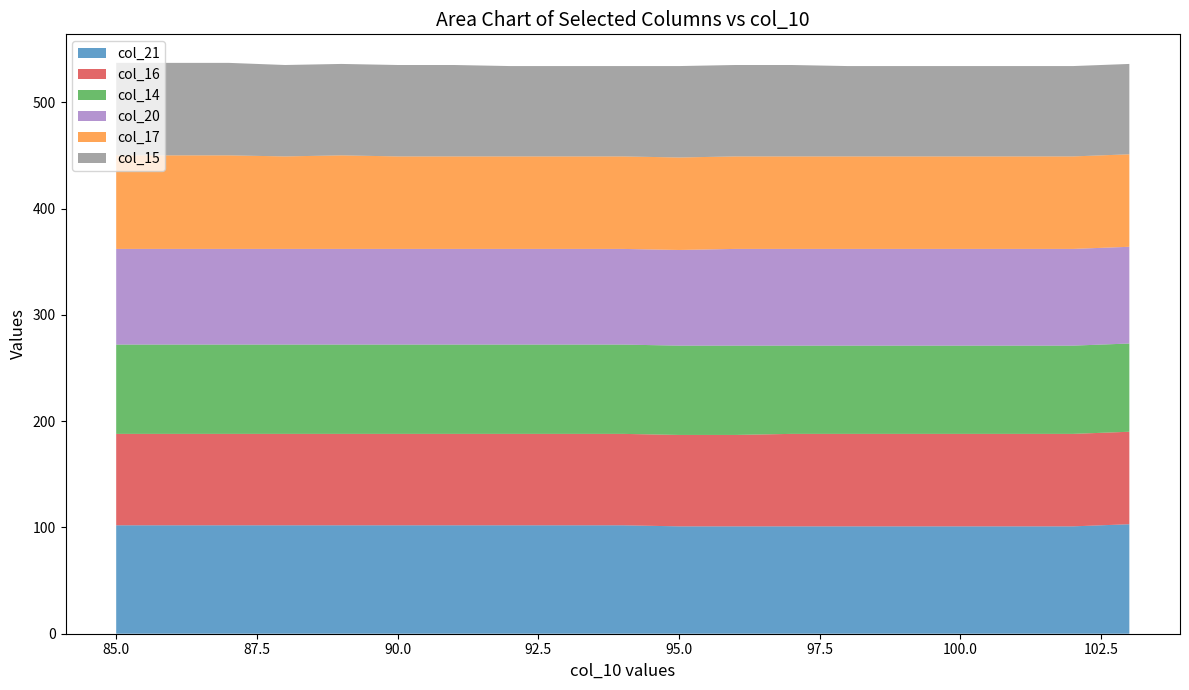

Reading right to left, what are all the values shown in this chart?

col_21: 103=103	102=101	101=101	100=101	99=101	98=101	97=101	96=101	95=101	94=102	93=102	92=102	91=102	90=102	89=102	88=102	87=102	86=102	85=102
col_16: 103=87	102=87	101=87	100=87	99=87	98=87	97=87	96=86	95=86	94=86	93=86	92=86	91=86	90=86	89=86	88=86	87=86	86=86	85=86
col_14: 103=83	102=83	101=83	100=83	99=83	98=83	97=83	96=84	95=84	94=84	93=84	92=84	91=84	90=84	89=84	88=84	87=84	86=84	85=84
col_20: 103=91	102=91	101=91	100=91	99=91	98=91	97=91	96=91	95=90	94=90	93=90	92=90	91=90	90=90	89=90	88=90	87=90	86=90	85=90
col_17: 103=87	102=87	101=87	100=87	99=87	98=87	97=87	96=87	95=87	94=87	93=87	92=87	91=87	90=87	89=88	88=87	87=88	86=88	85=88
col_15: 103=85	102=85	101=85	100=85	99=85	98=85	97=86	96=86	95=86	94=85	93=85	92=85	91=86	90=86	89=86	88=86	87=87	86=87	85=87